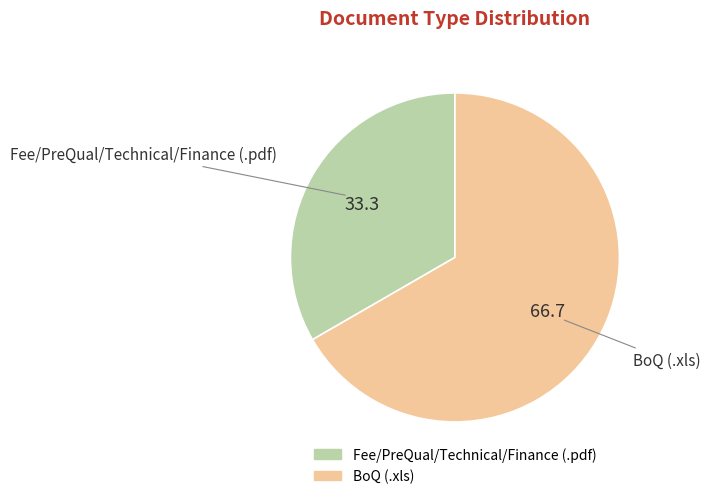

Which has a higher value, BoQ (.xls) or Fee/PreQual/Technical/Finance (.pdf)?

BoQ (.xls)